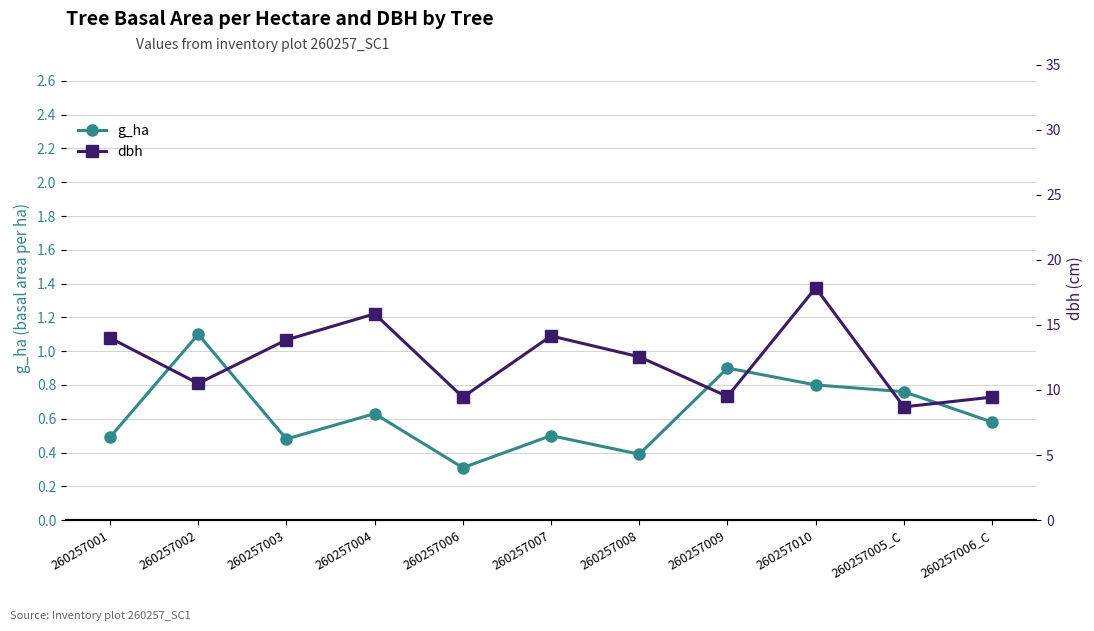

Is the value of dbh at 260257002 greater than the value of g_ha at 260257003?

Yes